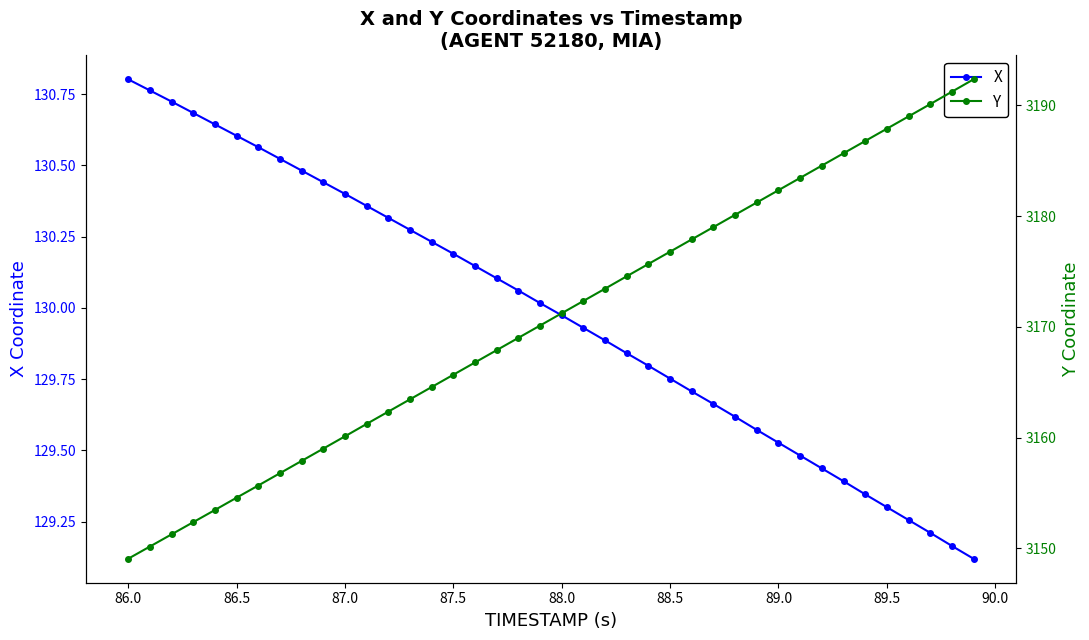

True or false: X has more than 0 points higher than both neighbors.

False